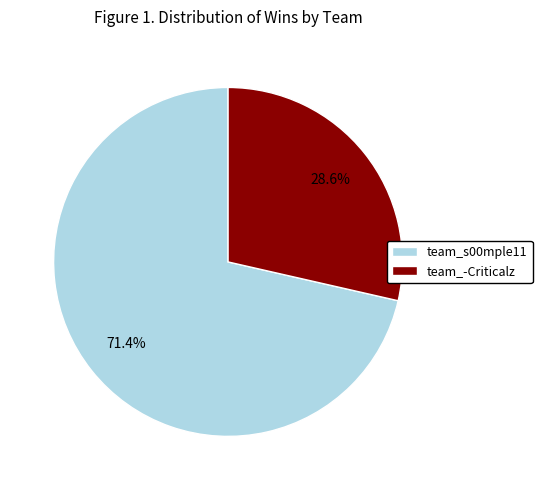

What is the ratio of the value at team_-Criticalz to the value at team_s00mple11?

0.4